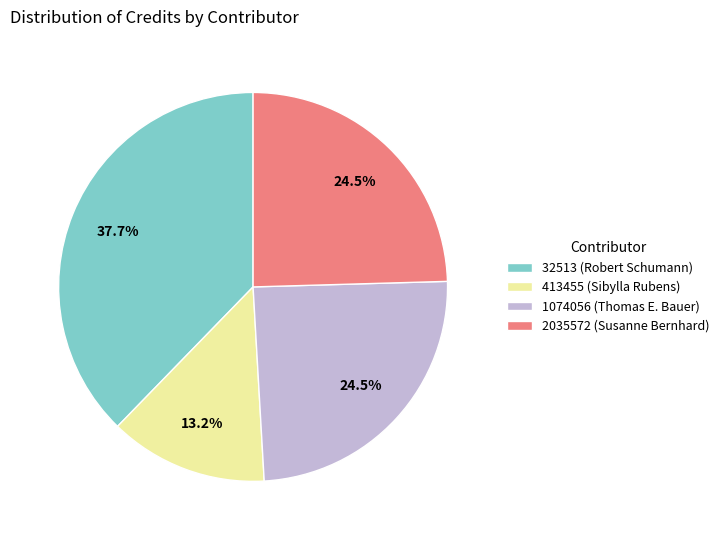

Which category has the biggest portion of the pie?

32513 (Robert Schumann)